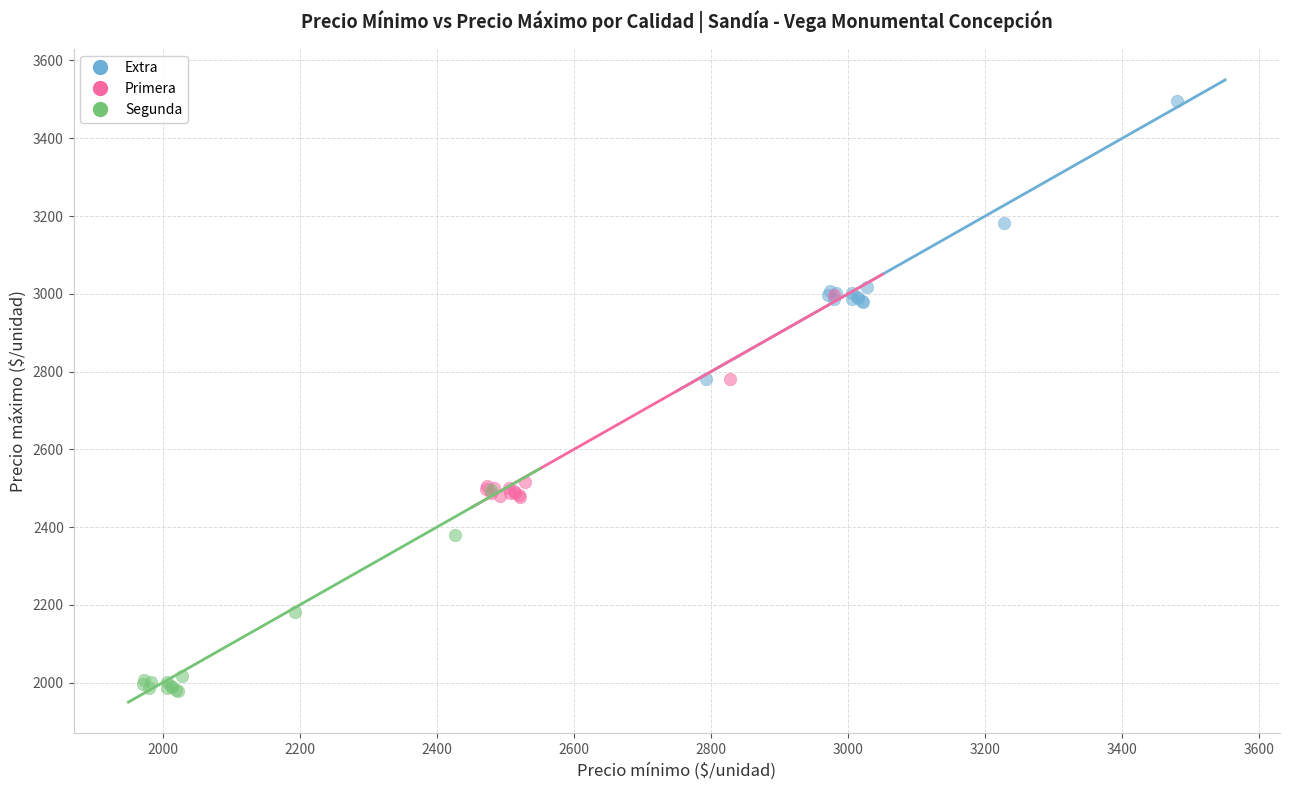

Which series reaches the minimum Y coordinate?

Segunda